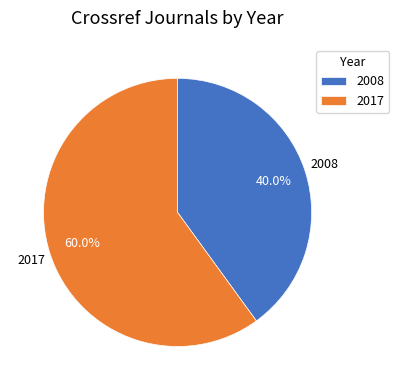

What is the ratio of the value at 2017 to the value at 2008?

1.5